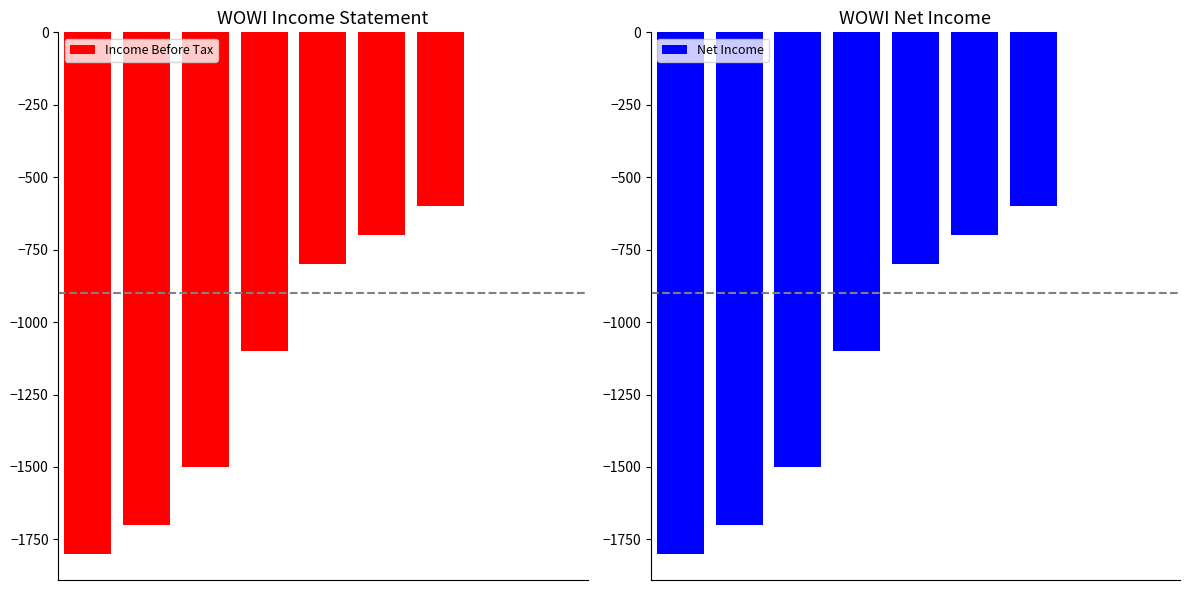

Rank the series by their maximum value, from lowest to highest.

Income Before Tax, Net Income